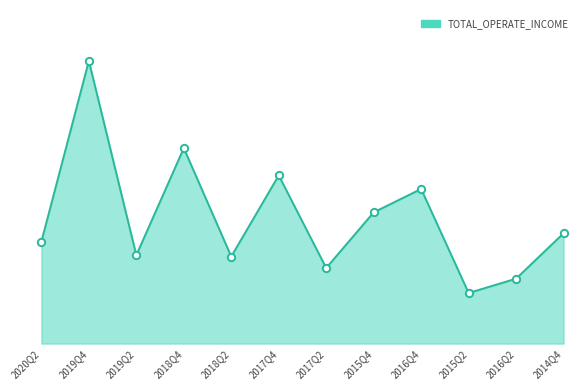

Approximately how many times larger is the value at 2019Q2 compared to 2015Q4?

0.7